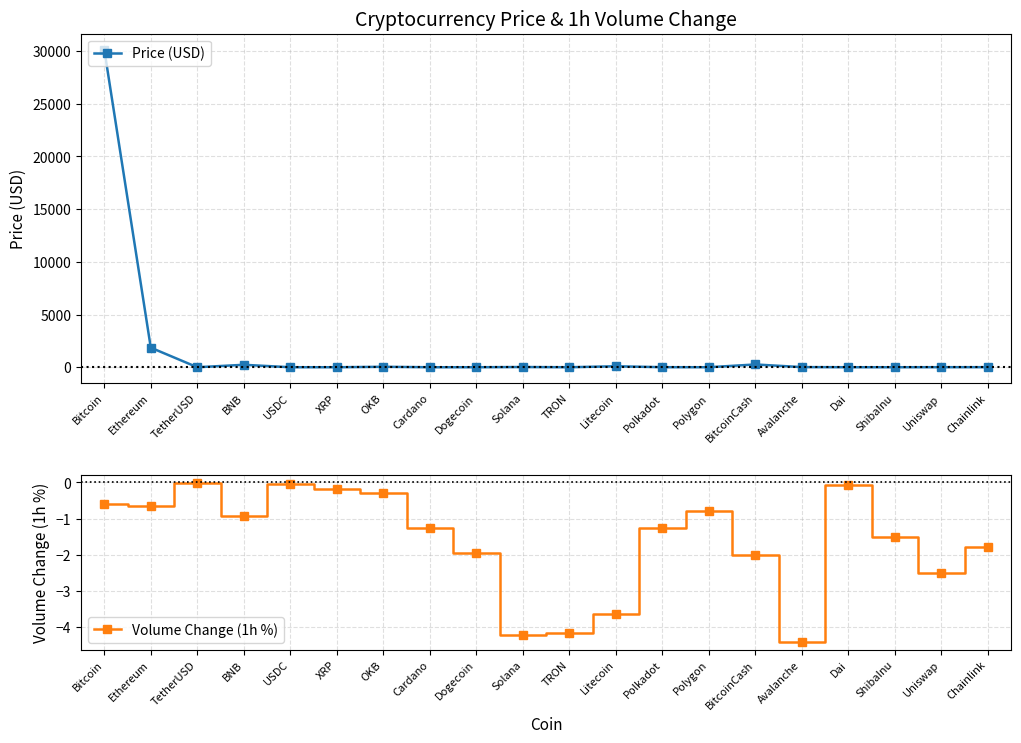

What is the difference between the maximum and minimum values in the Price (USD) series?

30130.9